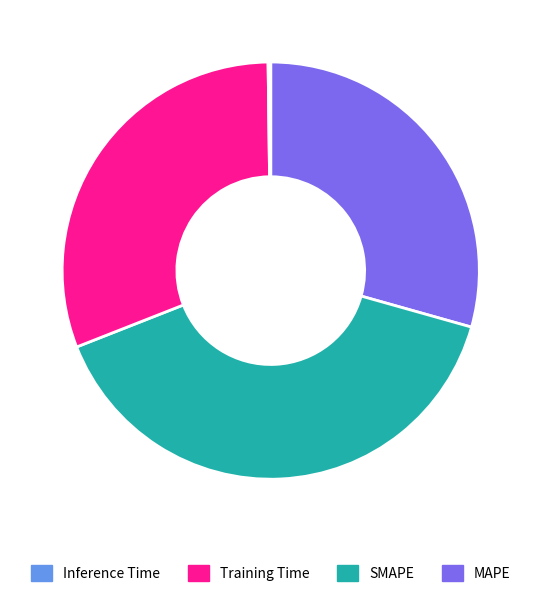

Is there any slice that represents more than half of the pie?

No